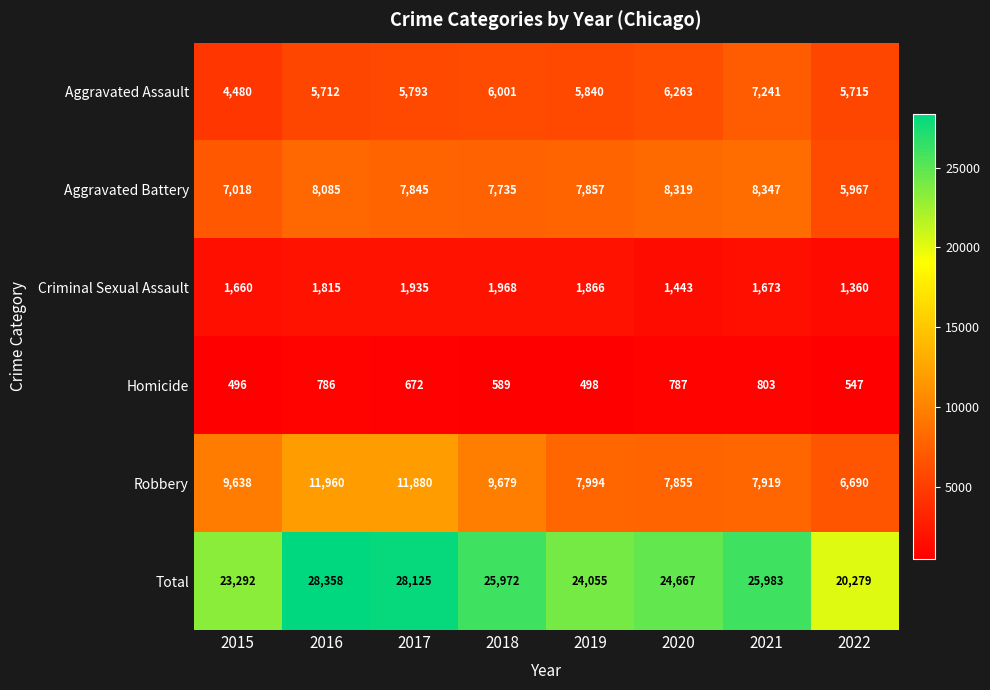

Where is Aggravated Battery nearest to the value 7157?

2015